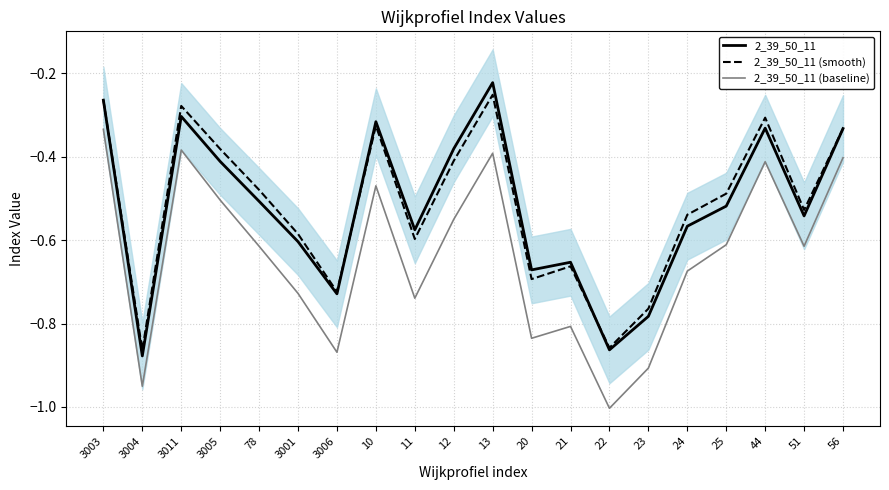

What are all the series names shown in the legend?

2_39_50_11, 2_39_50_11 (smooth), 2_39_50_11 (baseline)